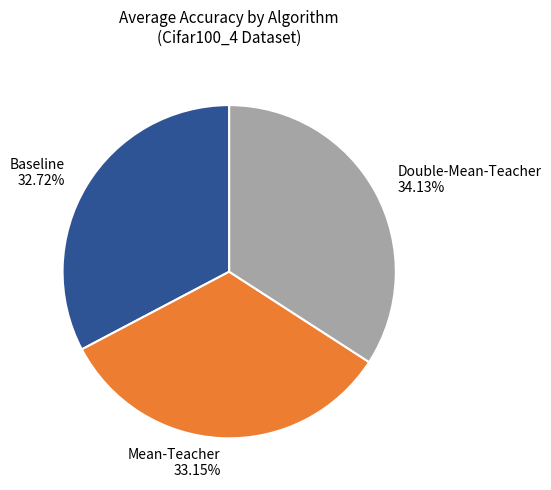

Which slice is the largest?

Double-Mean-Teacher